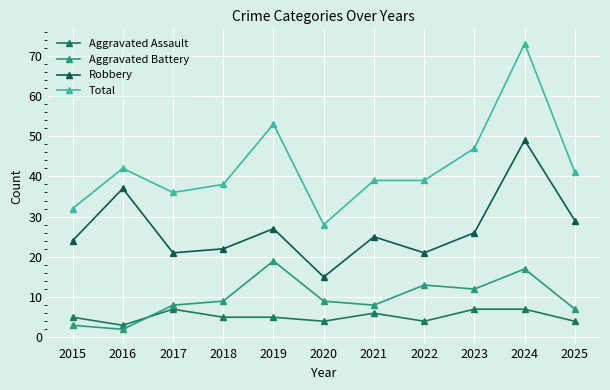

At which label does Aggravated Assault reach its peak?

2017